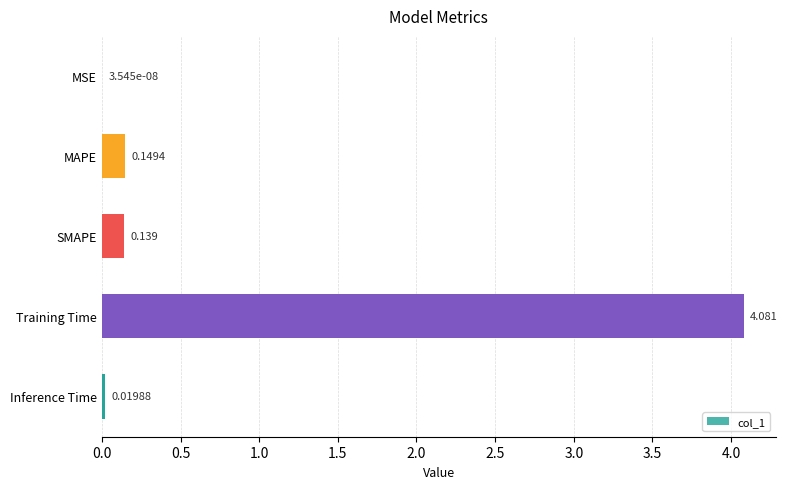

Where is the data nearest to the value 2?

MAPE